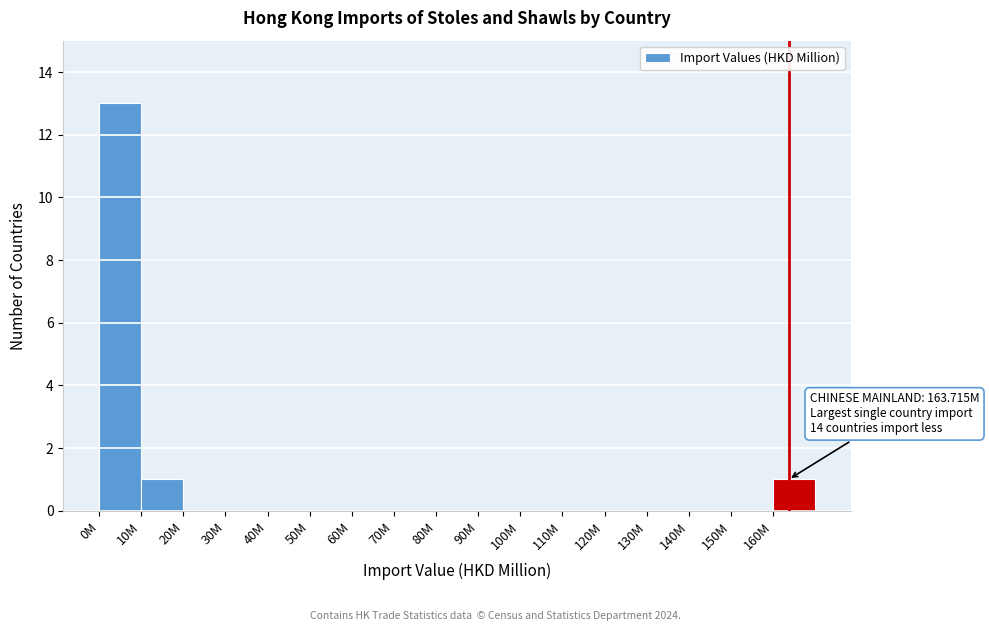

Reading left to right, what are all the values shown in this chart?

0M=13	10M=1	20M=0	30M=0	40M=0	50M=0	60M=0	70M=0	80M=0	90M=0	100M=0	110M=0	120M=0	130M=0	140M=0	150M=0	160M=1